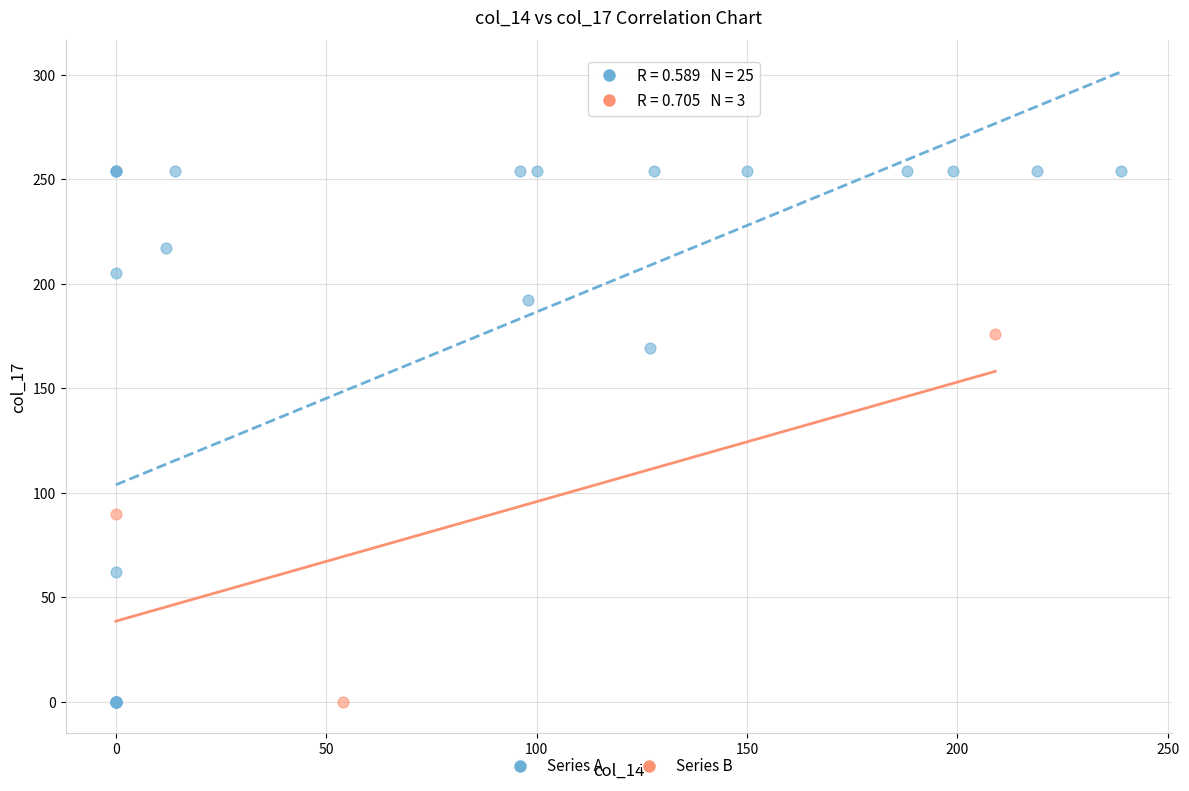

Which series contains the highest Y value?

Series A